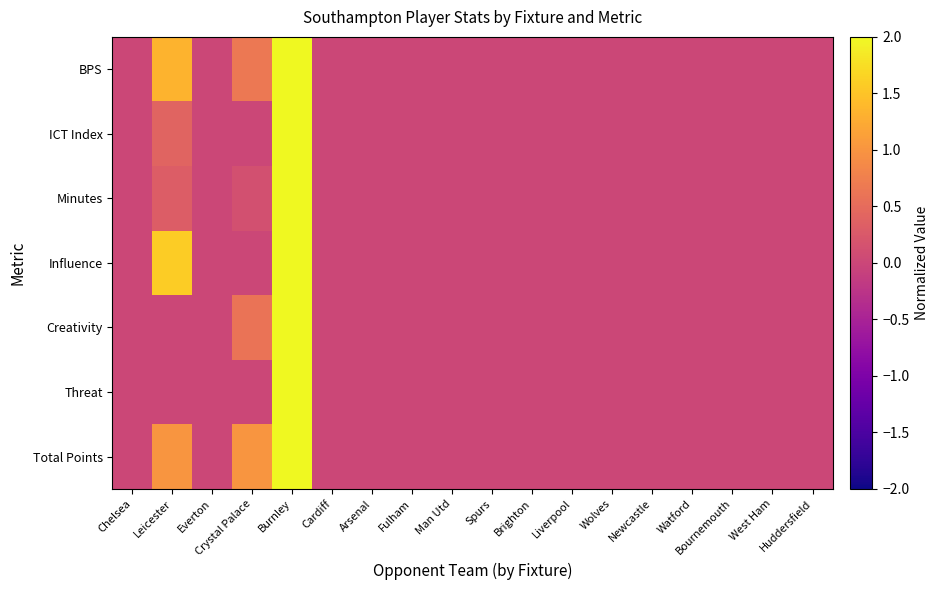

Between Crystal Palace and Fulham, which series saw the biggest shift?

Total Points